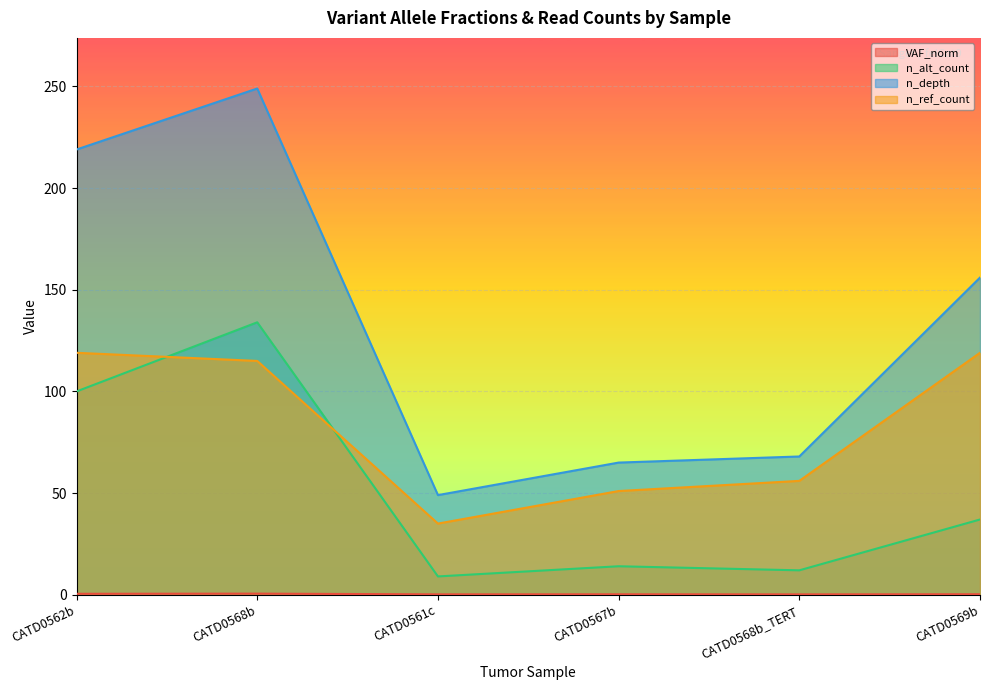

List the series in order of their peak value, highest first.

n_depth, n_alt_count, n_ref_count, VAF_norm